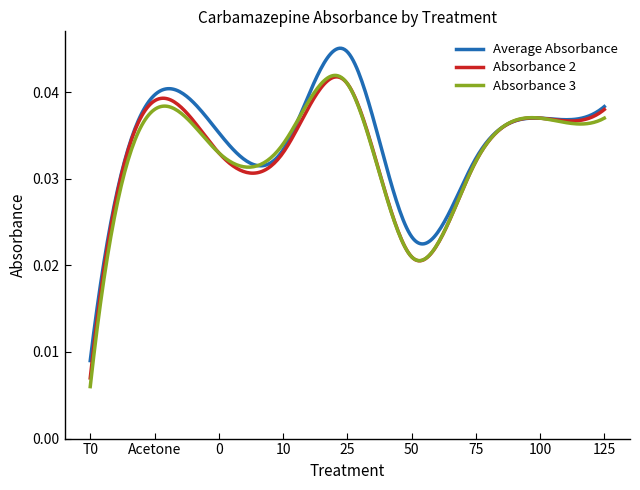

Which series has the widest spread of values?

Average Absorbance